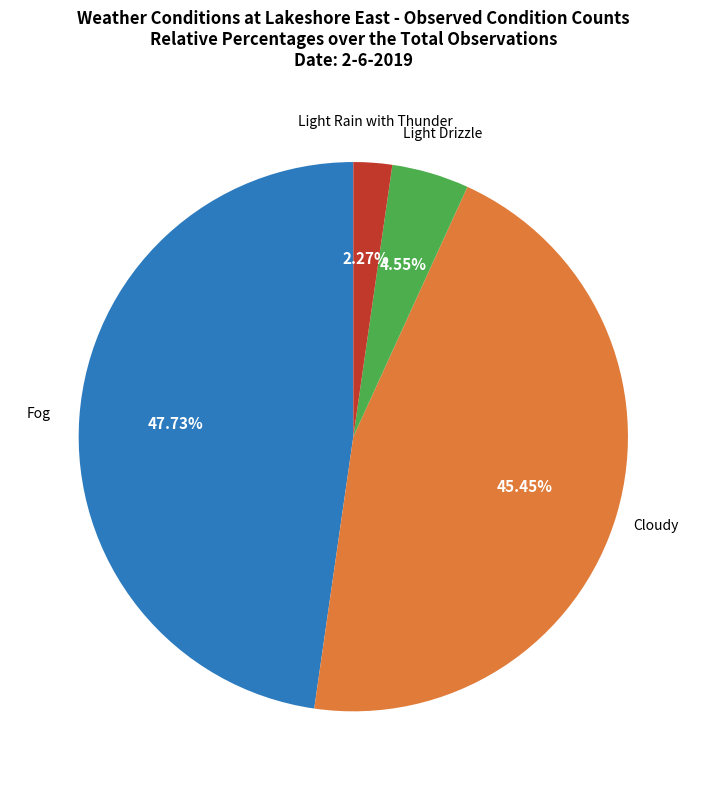

Is there any slice that represents more than half of the pie?

No